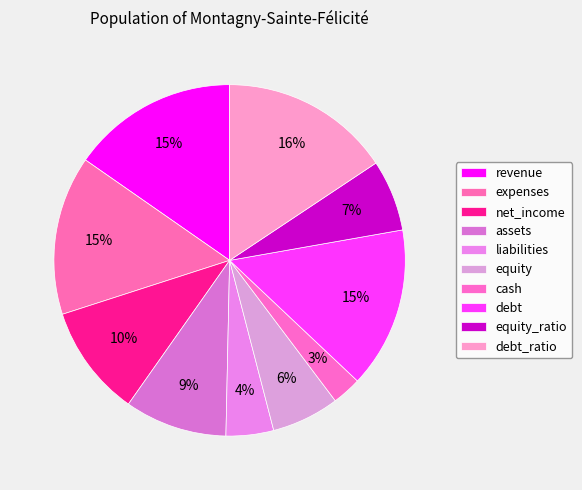

What percentage is the net_income slice, to the nearest percent?

10%